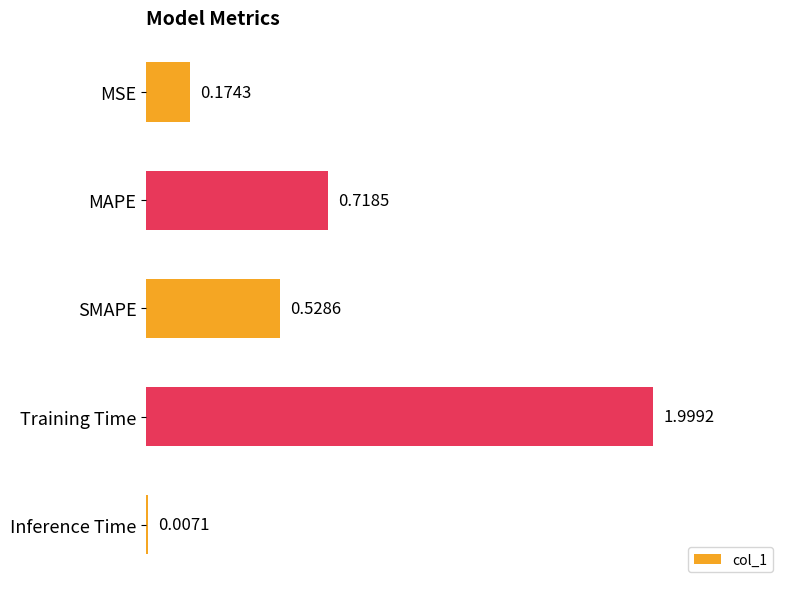

What is the sum of all values?

3.4